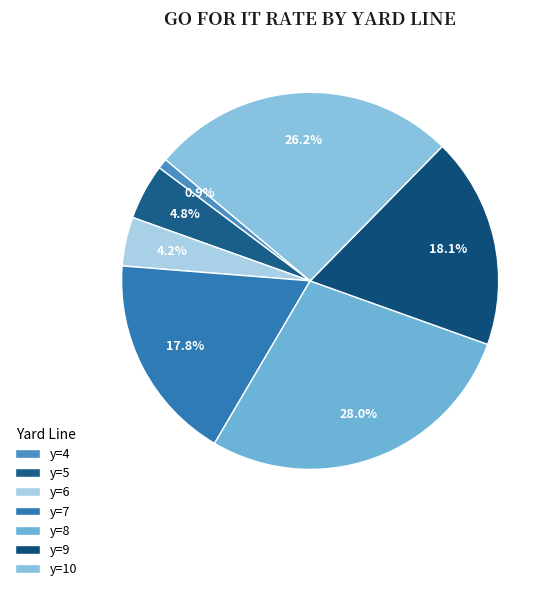

What is the smallest slice in the pie chart?

y=4